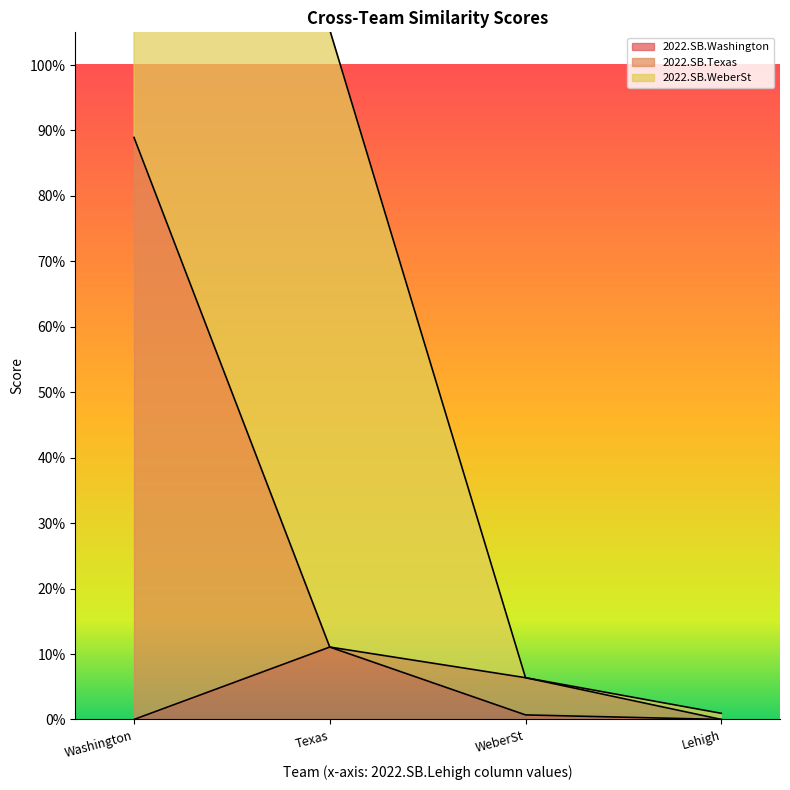

In 2022.SB.Washington, how many points are higher than both neighbors (excluding endpoints)?

1